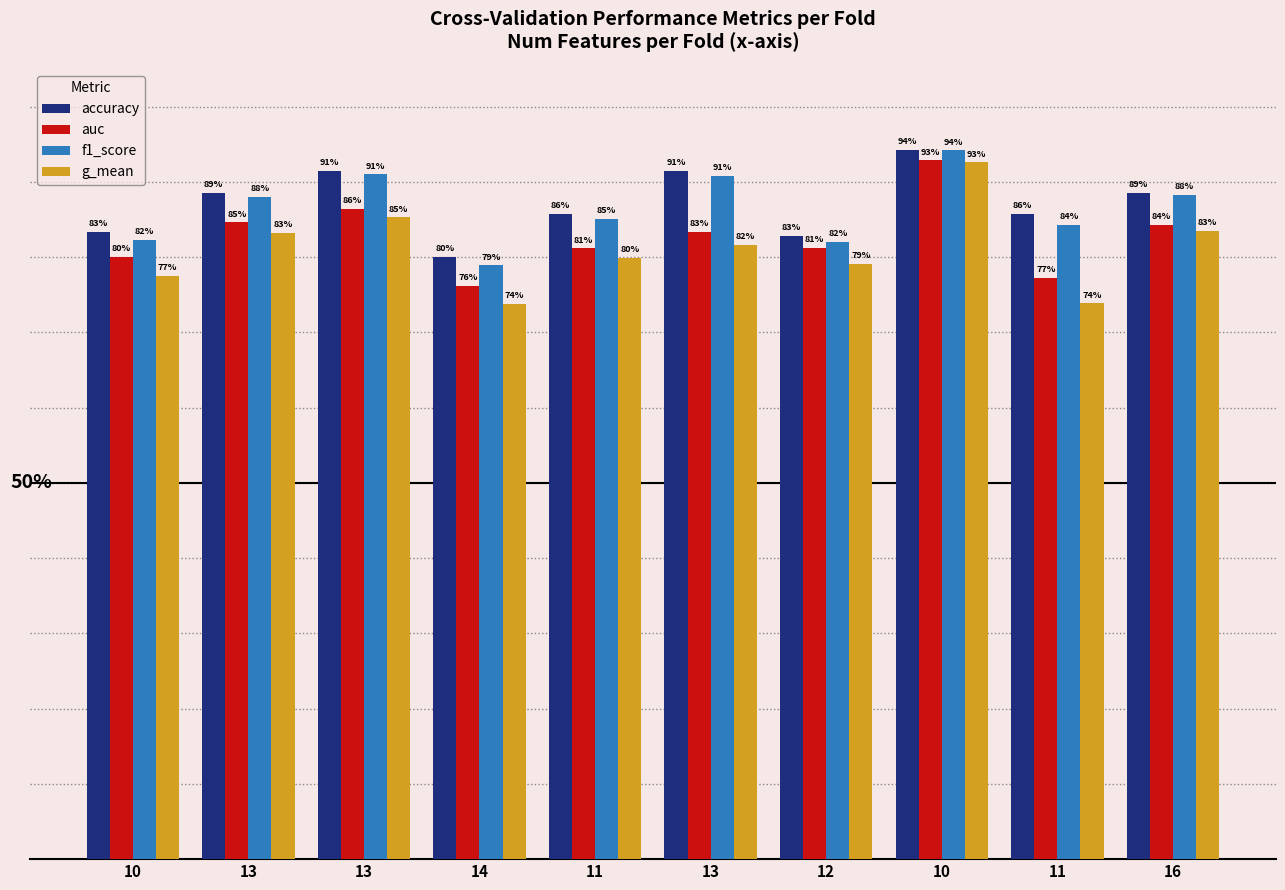

Reading right to left, what are all the values shown in this chart?

accuracy: 16=0.9	11=0.9	10=0.9	12=0.8	13=0.9	11=0.9	14=0.8	13=0.9	13=0.9	10=0.8
auc: 16=0.8	11=0.8	10=0.9	12=0.8	13=0.8	11=0.8	14=0.8	13=0.9	13=0.8	10=0.8
f1_score: 16=0.9	11=0.8	10=0.9	12=0.8	13=0.9	11=0.9	14=0.8	13=0.9	13=0.9	10=0.8
g_mean: 16=0.8	11=0.7	10=0.9	12=0.8	13=0.8	11=0.8	14=0.7	13=0.9	13=0.8	10=0.8